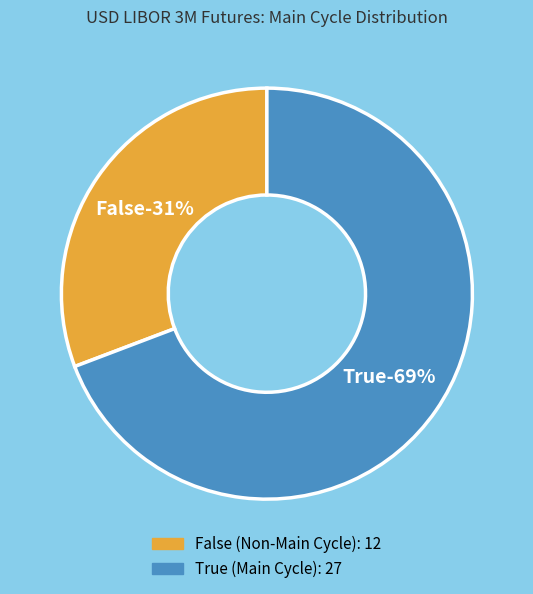

Is the sum of True and False greater than half?

Yes